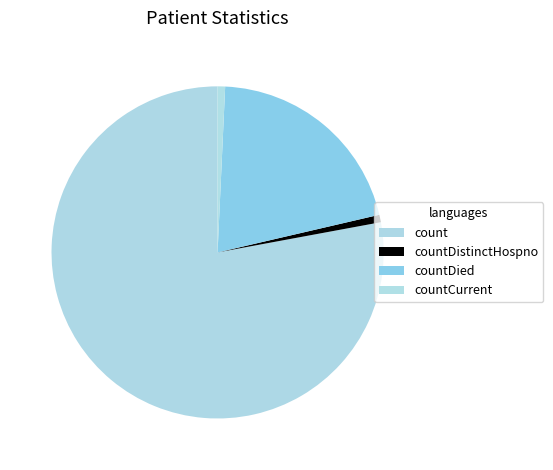

To the nearest percent, what is the difference between the largest and smallest slice percentages?

78%